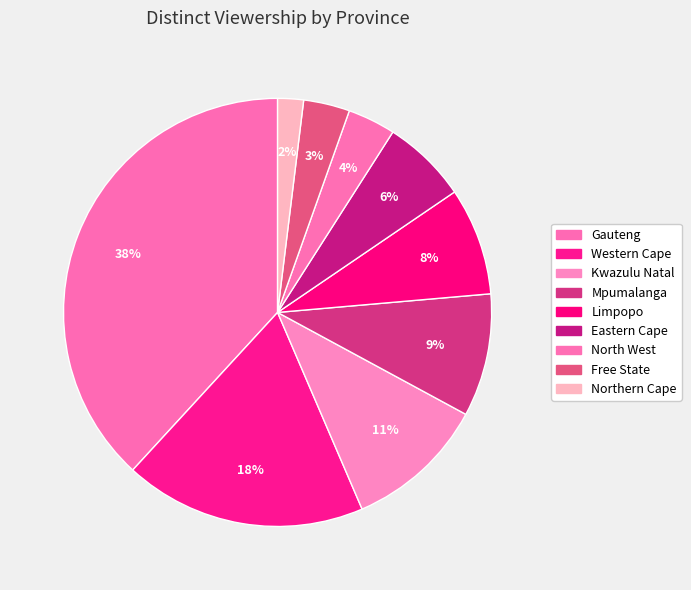

To the nearest percent, what portion does Kwazulu Natal represent?

11%